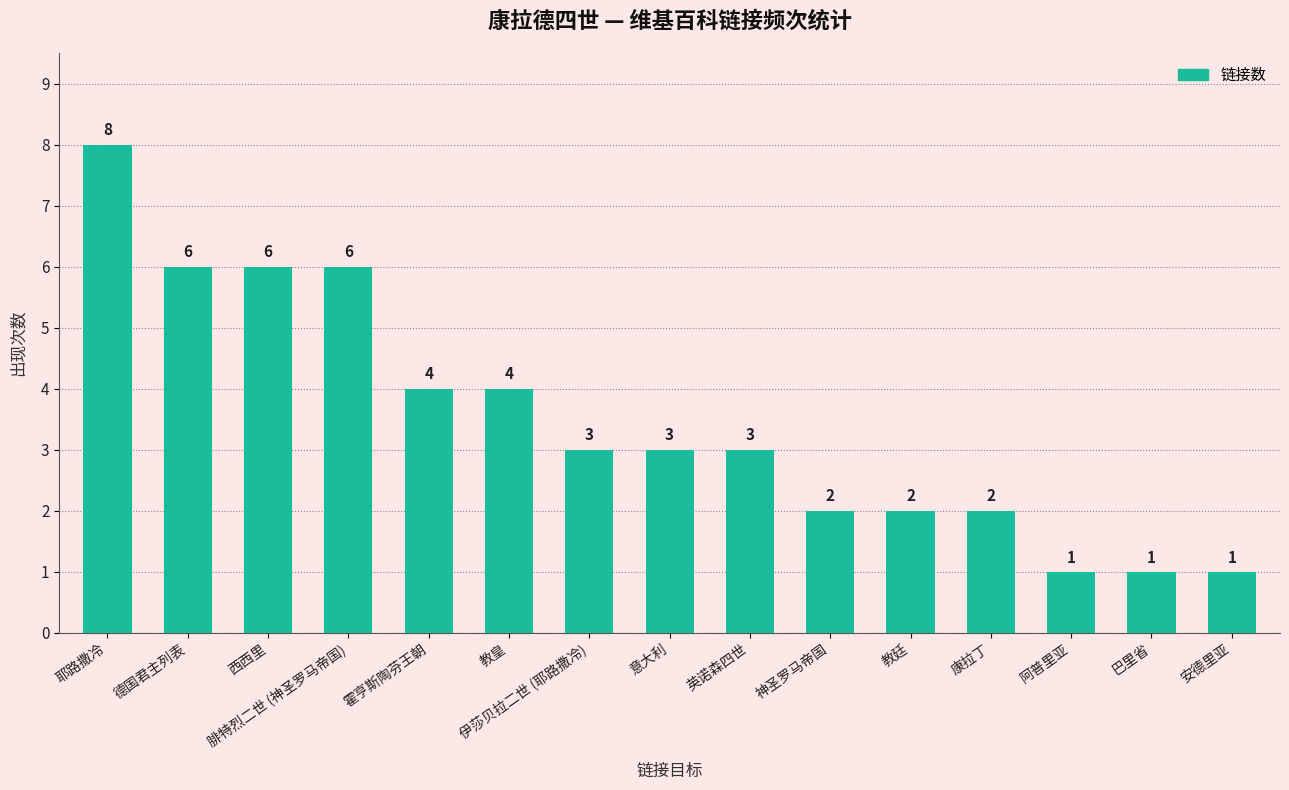

What value does the data have at 伊莎贝拉二世 (耶路撒冷)?

3